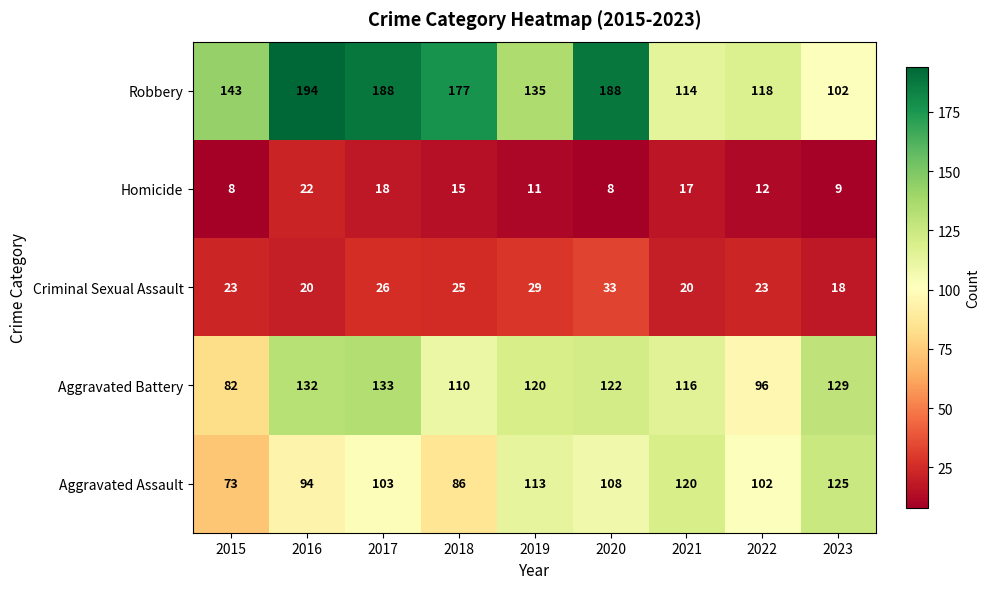

What is the difference between the second highest and second lowest values in the Robbery series?

74